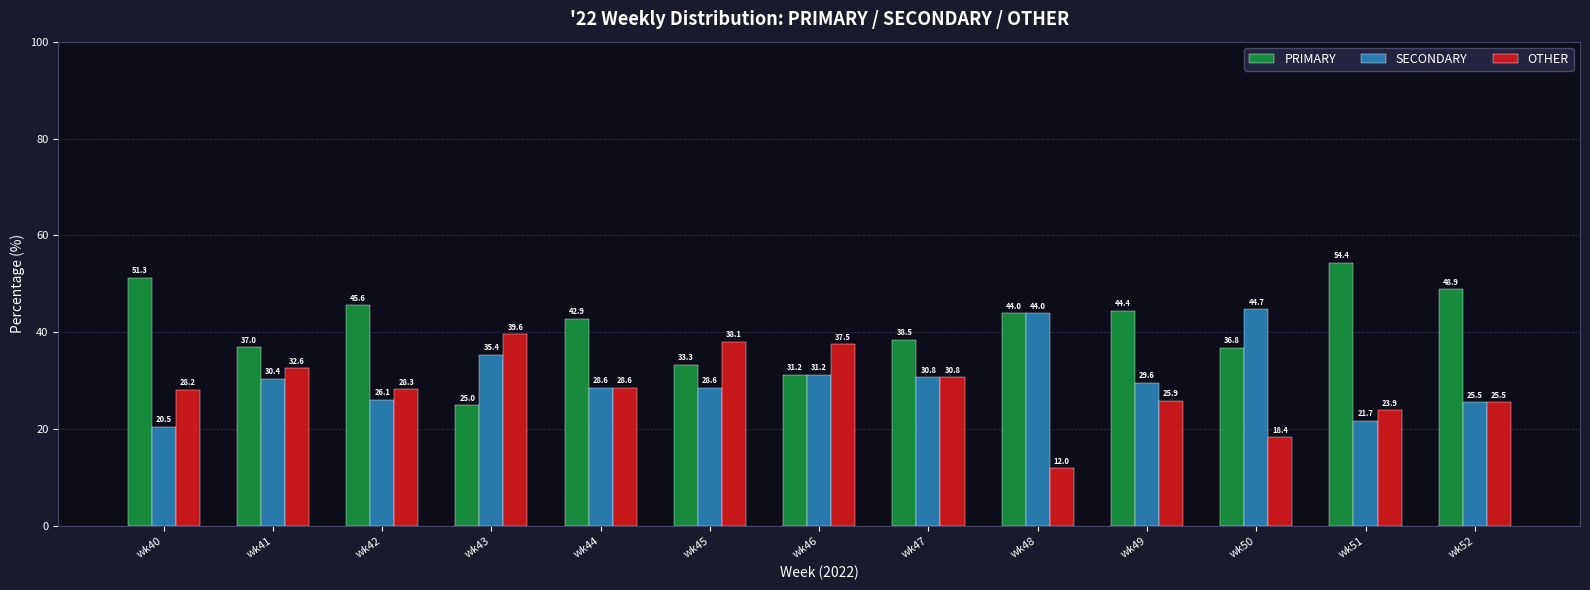

Rank the series by their average value, from lowest to highest.

OTHER, SECONDARY, PRIMARY